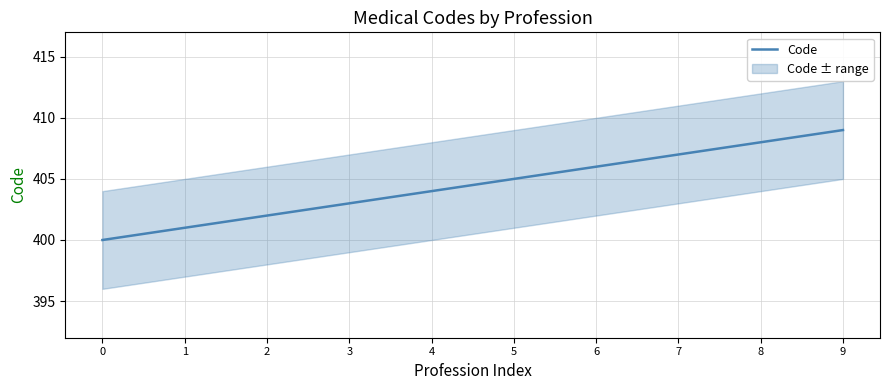

What is the sum of all values?

4045